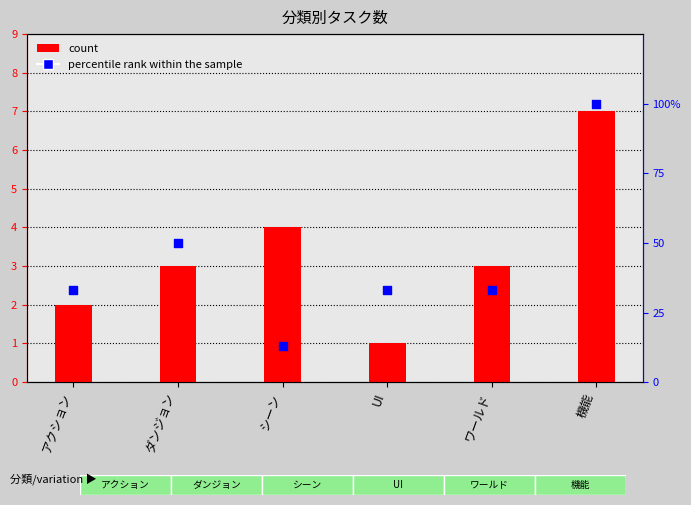

At which category is the sum across all series the highest?

機能